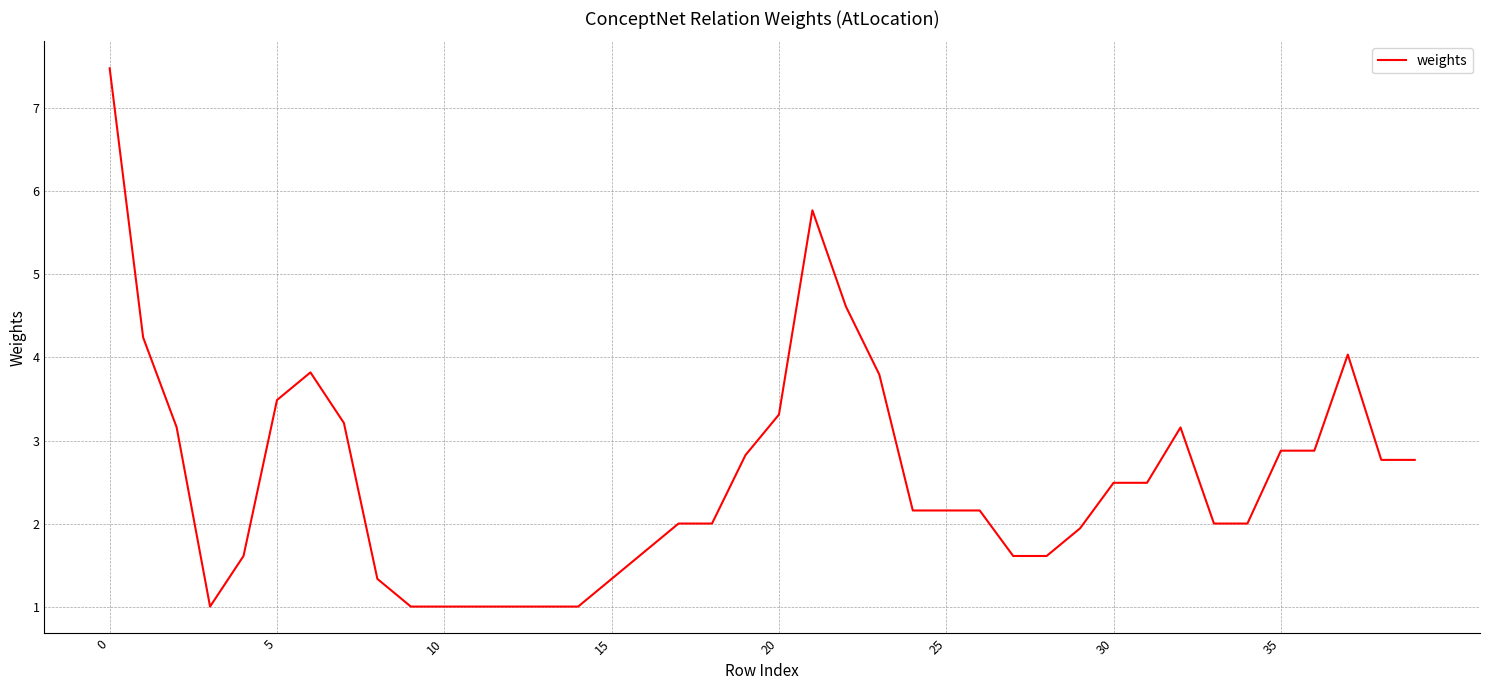

What is the greatest value displayed?

7.5